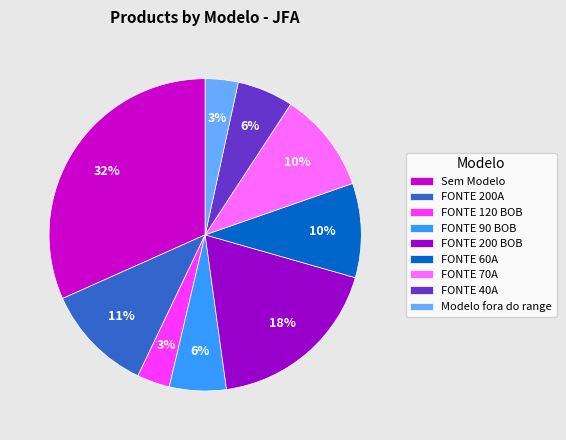

Between FONTE 40A and FONTE 60A, which is larger?

FONTE 60A